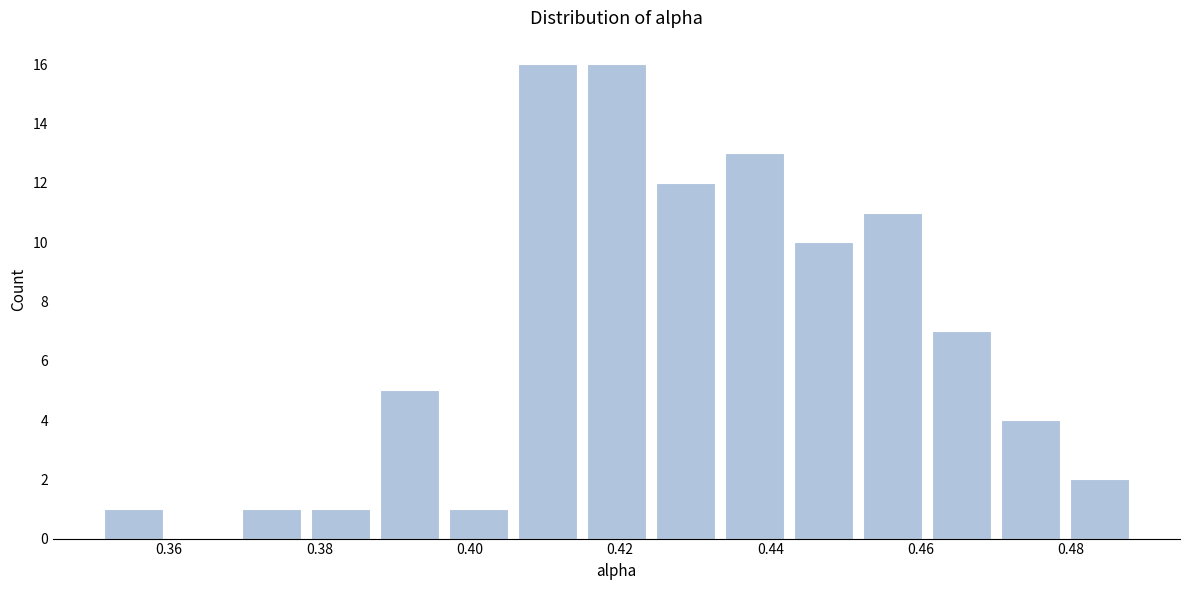

Reading left to right, list every bar in this chart as the range it spans on the x-axis followed by its height. Neither the bar edges nor the heights are printed on the chart, so give them approximately, as read against the axes.

0.350 to 0.360: 1
0.360 to 0.370: 0
0.370 to 0.378: 1
0.378 to 0.388: 1
0.388 to 0.396: 5
0.396 to 0.406: 1
0.406 to 0.414: 16
0.414 to 0.424: 16
0.424 to 0.434: 12
0.434 to 0.442: 13
0.442 to 0.452: 10
0.452 to 0.460: 11
0.460 to 0.470: 7
0.470 to 0.480: 4
0.480 to 0.488: 2